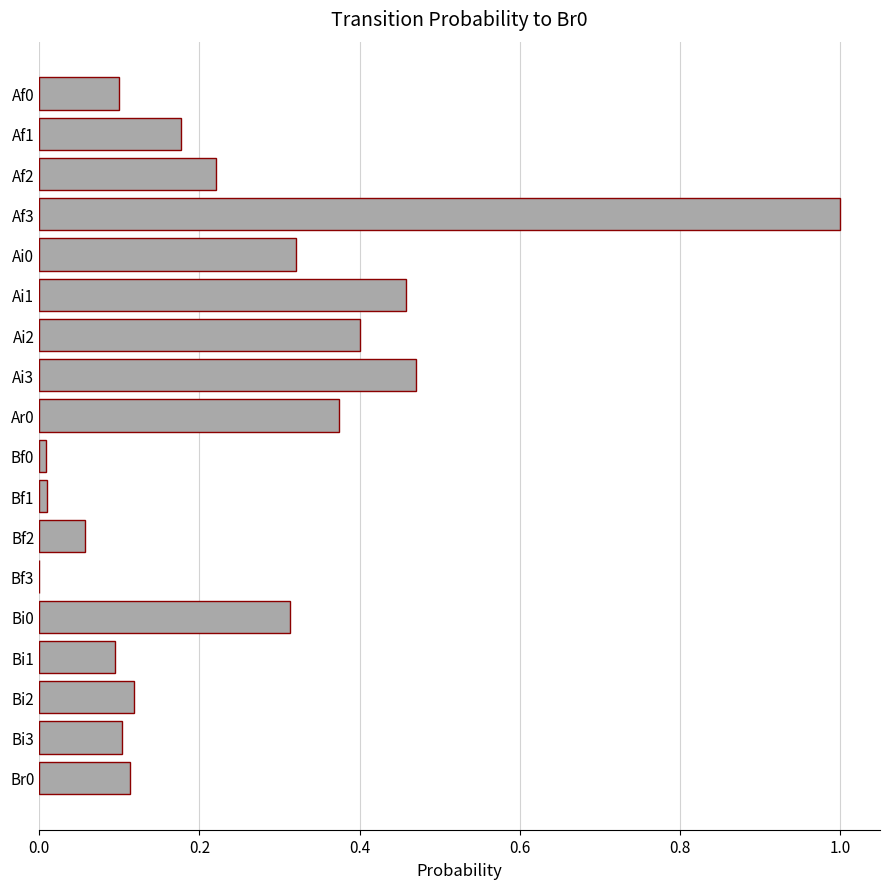

Is it true that the value at Bf3 is 0.0?

True